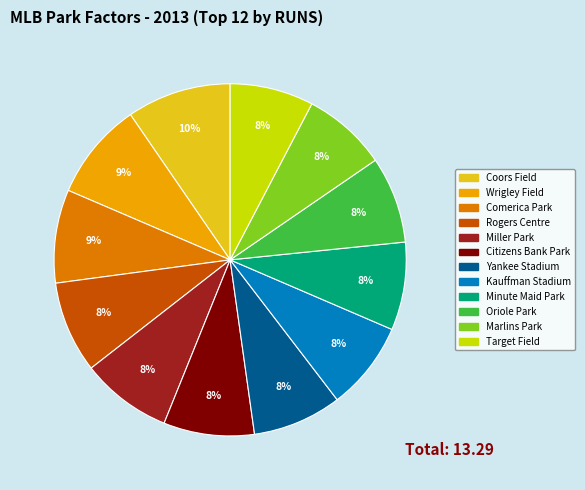

Approximately how many times larger is the value at Coors Field compared to Marlins Park?

1.2